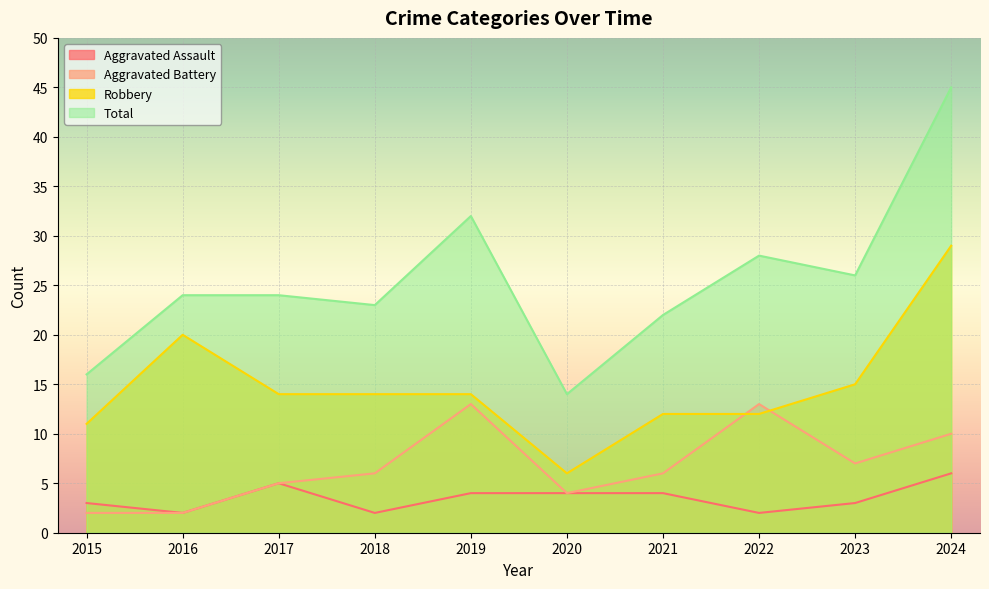

Is the value of Robbery at 2023 greater than the value of Total at 2021?

No